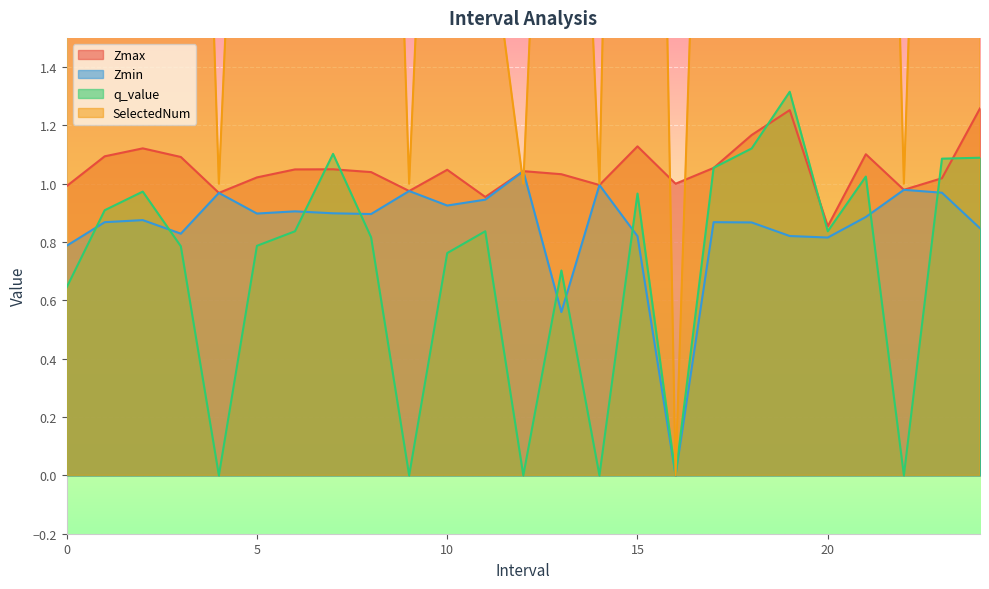

What is the value of the Zmax point at the 23rd from the left?

1.0